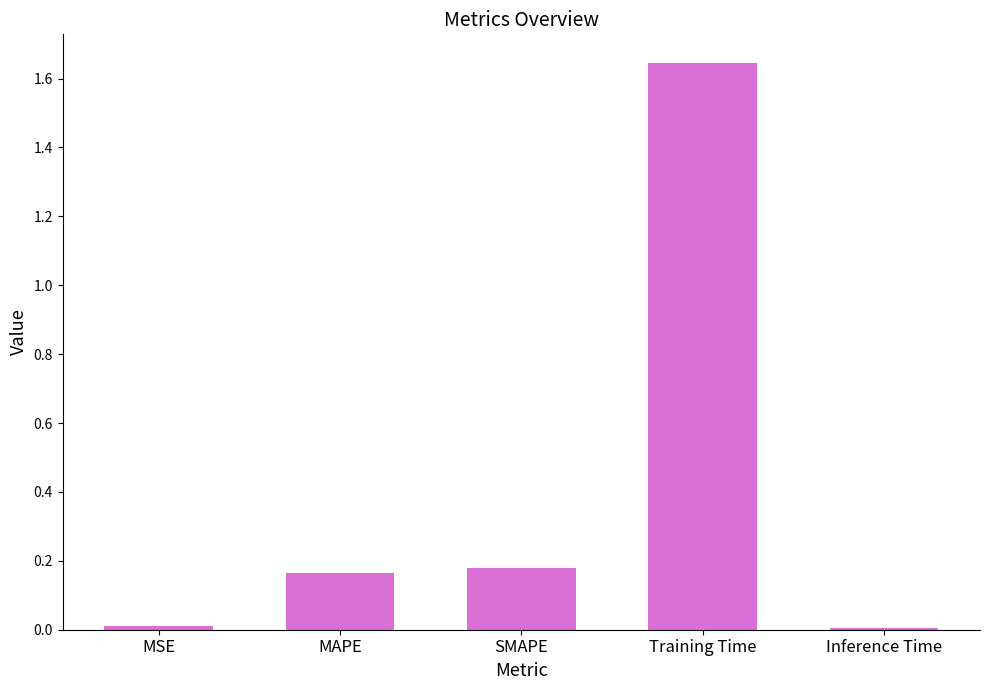

Which category has the highest value across all series?

Training Time